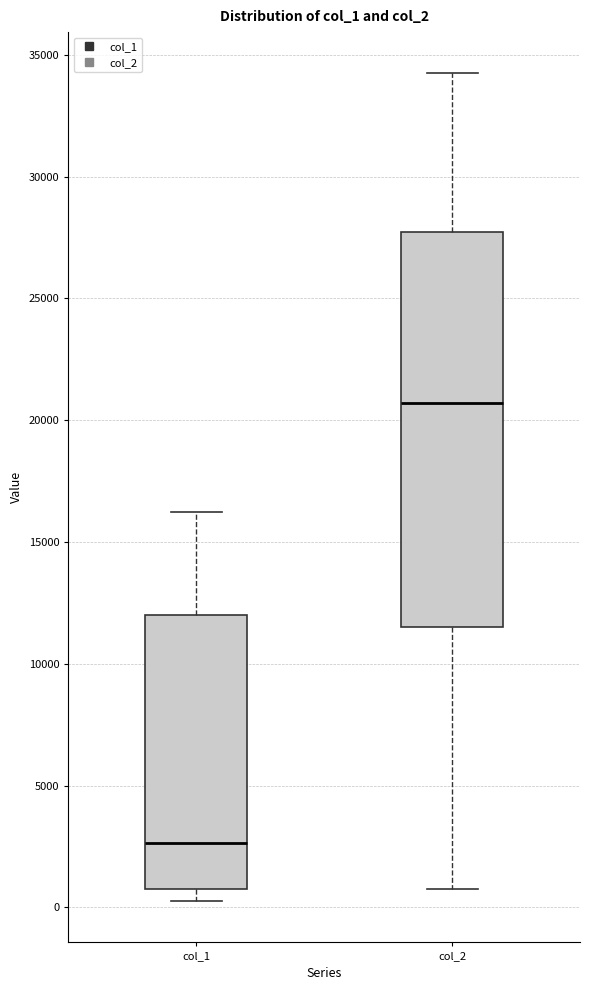

Reading left to right, transcribe this box plot: for each box, give where its median line is, the range the box spans, and where its two whiskers end, as read against the y-axis. The values are not printed on the chart, so give them approximately, as read against the axis.

col_1: median 2500, box 1000 to 12000, whiskers 500 to 16000
col_2: median 20500, box 11500 to 27500, whiskers 1000 to 34000